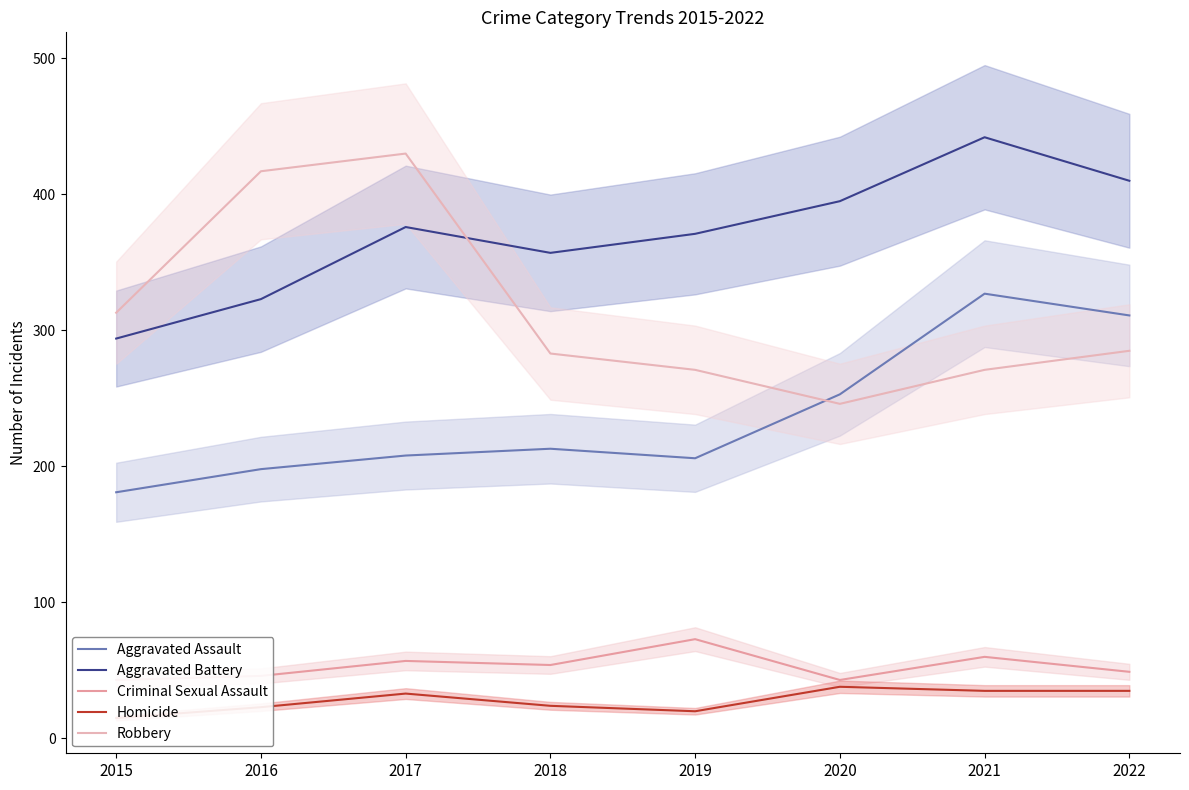

How many values in the Aggravated Assault series are below 213?

4